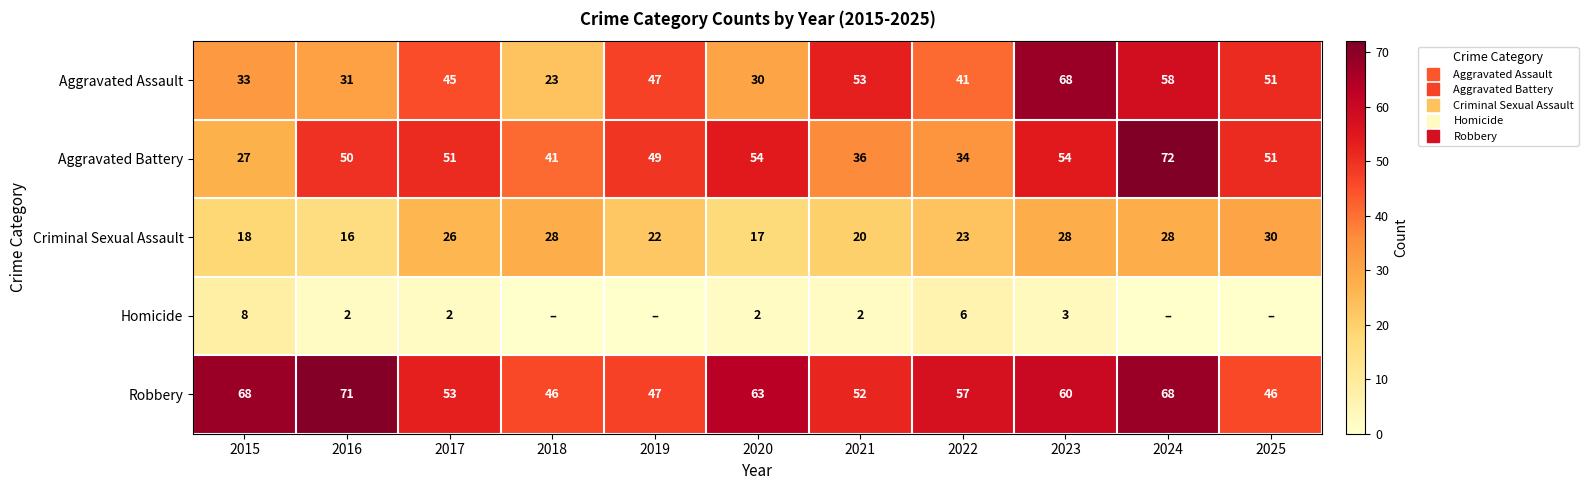

At how many categories does at least one series exceed 39?

11